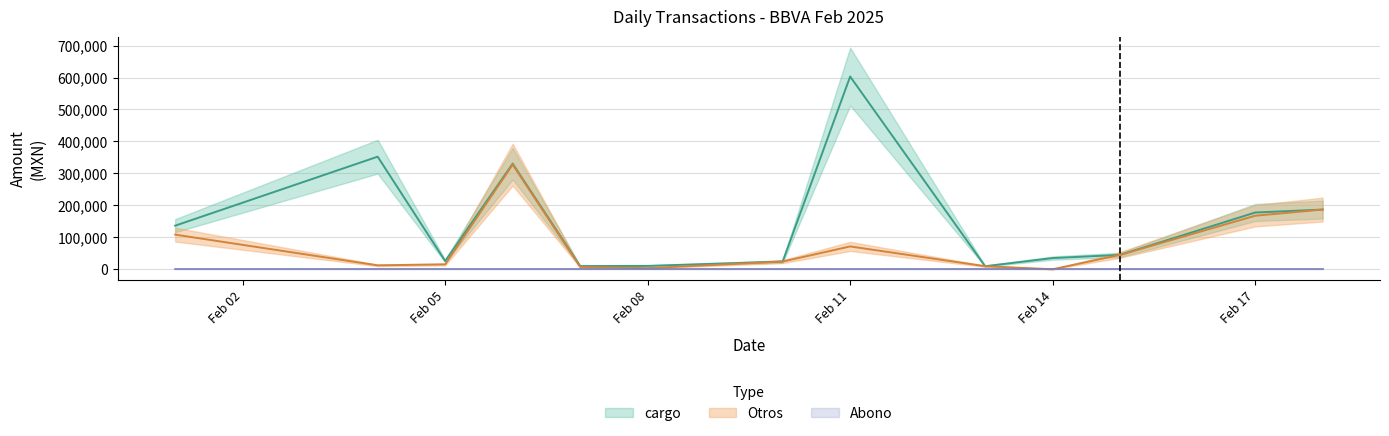

Rank the categories by Otros value from highest to lowest.

2025-02-06, 2025-02-18, 2025-02-17, 2025-02-01, 2025-02-11, 2025-02-15, 2025-02-10, 2025-02-05, 2025-02-04, 2025-02-13, 2025-02-07, 2025-02-08, 2025-02-14